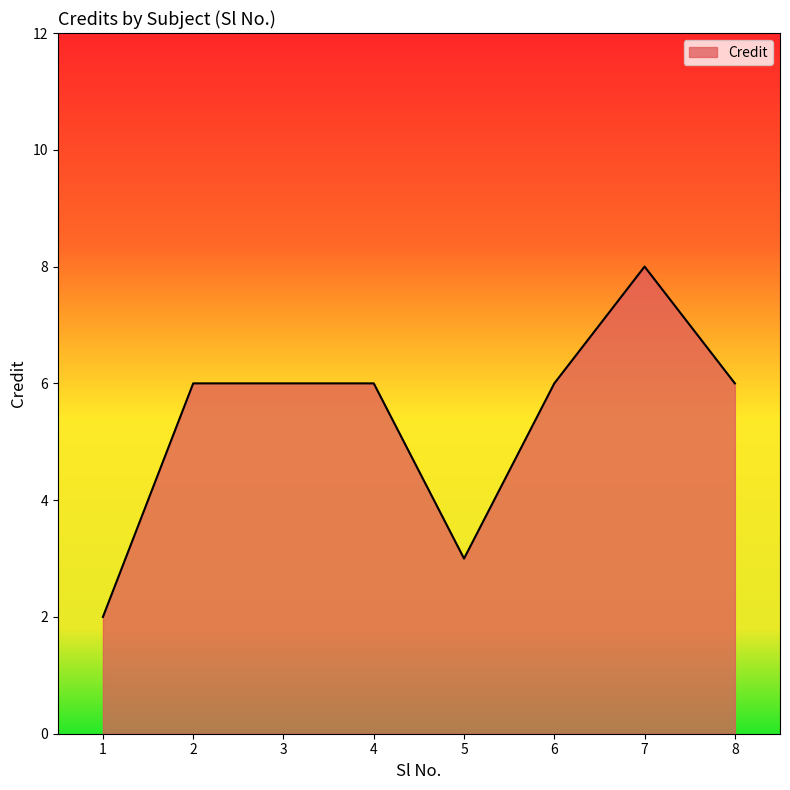

What is the average value?

5